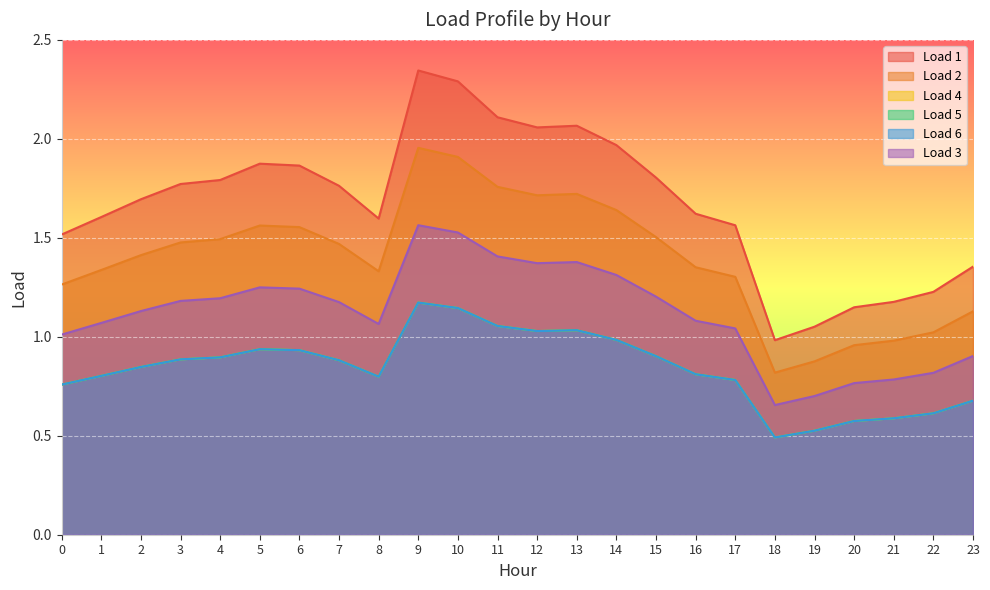

Reading right to left, list all the values displayed in this chart.

Load 1: 23=1.4	22=1.2	21=1.2	20=1.1	19=1.1	18=1.0	17=1.6	16=1.6	15=1.8	14=2.0	13=2.1	12=2.1	11=2.1	10=2.3	9=2.3	8=1.6	7=1.8	6=1.9	5=1.9	4=1.8	3=1.8	2=1.7	1=1.6	0=1.5
Load 2: 23=1.1	22=1.0	21=1.0	20=1.0	19=0.9	18=0.8	17=1.3	16=1.4	15=1.5	14=1.6	13=1.7	12=1.7	11=1.8	10=1.9	9=2.0	8=1.3	7=1.5	6=1.6	5=1.6	4=1.5	3=1.5	2=1.4	1=1.3	0=1.3
Load 4: 23=0.7	22=0.6	21=0.6	20=0.6	19=0.5	18=0.5	17=0.8	16=0.8	15=0.9	14=1.0	13=1.0	12=1.0	11=1.1	10=1.1	9=1.2	8=0.8	7=0.9	6=0.9	5=0.9	4=0.9	3=0.9	2=0.8	1=0.8	0=0.8
Load 5: 23=0.7	22=0.6	21=0.6	20=0.6	19=0.5	18=0.5	17=0.8	16=0.8	15=0.9	14=1.0	13=1.0	12=1.0	11=1.1	10=1.1	9=1.2	8=0.8	7=0.9	6=0.9	5=0.9	4=0.9	3=0.9	2=0.8	1=0.8	0=0.8
Load 6: 23=0.7	22=0.6	21=0.6	20=0.6	19=0.5	18=0.5	17=0.8	16=0.8	15=0.9	14=1.0	13=1.0	12=1.0	11=1.1	10=1.1	9=1.2	8=0.8	7=0.9	6=0.9	5=0.9	4=0.9	3=0.9	2=0.8	1=0.8	0=0.8
Load 3: 23=0.9	22=0.8	21=0.8	20=0.8	19=0.7	18=0.7	17=1.0	16=1.1	15=1.2	14=1.3	13=1.4	12=1.4	11=1.4	10=1.5	9=1.6	8=1.1	7=1.2	6=1.2	5=1.2	4=1.2	3=1.2	2=1.1	1=1.1	0=1.0